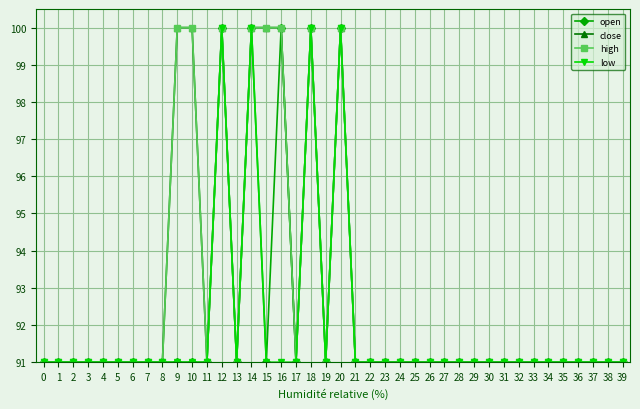

What is the total value across all series at 29?

364